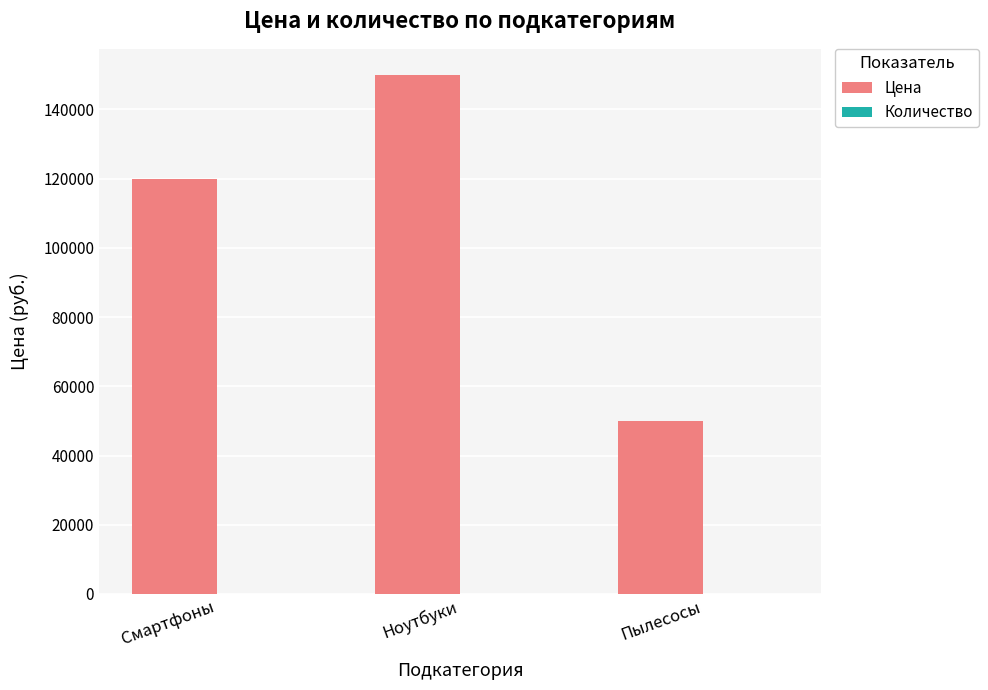

Which series has the largest total across all categories?

Цена